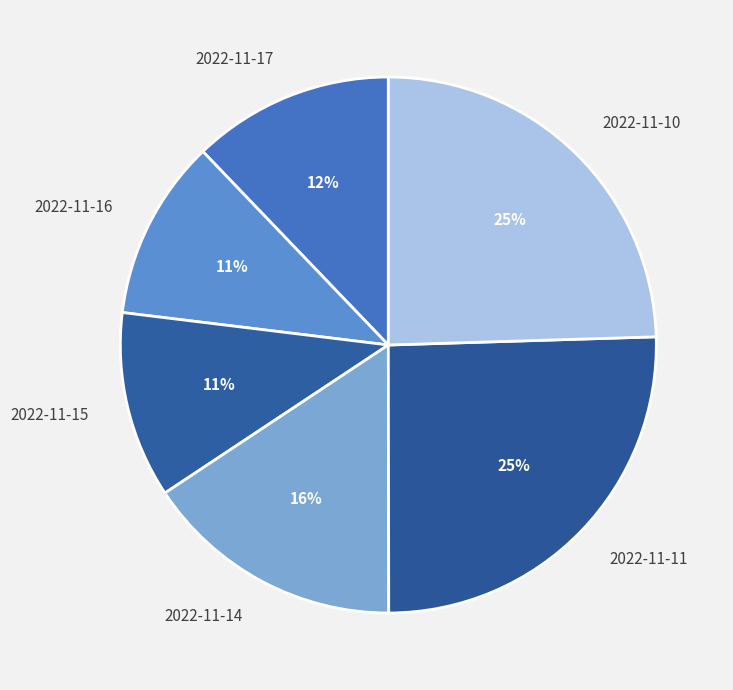

To the nearest percent, what percentage of the pie is 2022-11-17?

12%